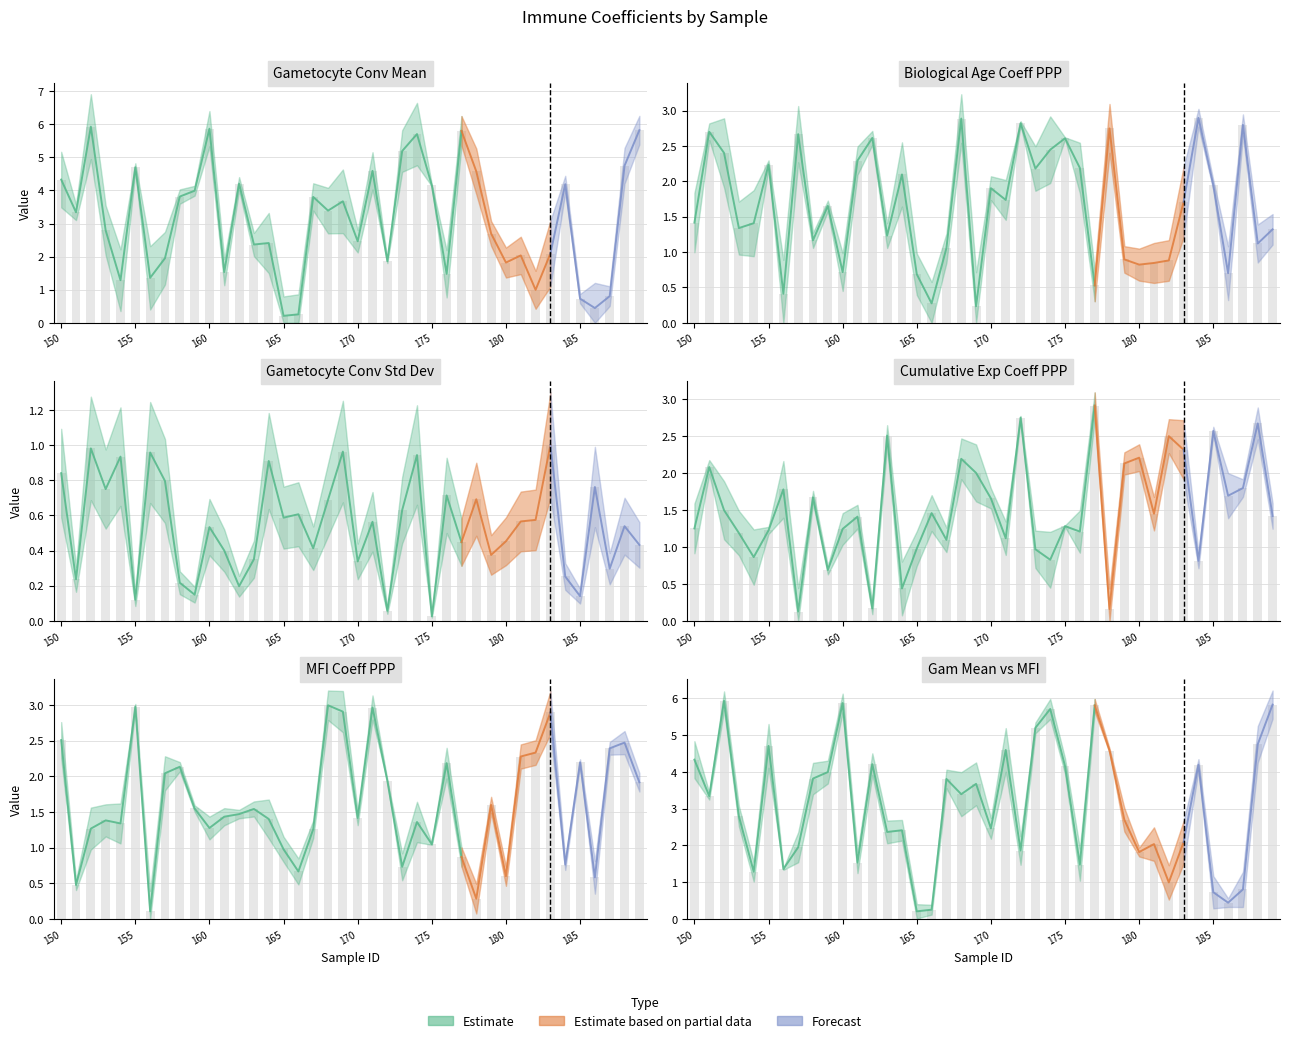

Which series has the largest total across all categories?

Gametocyte_Conversion_Draw_Mean